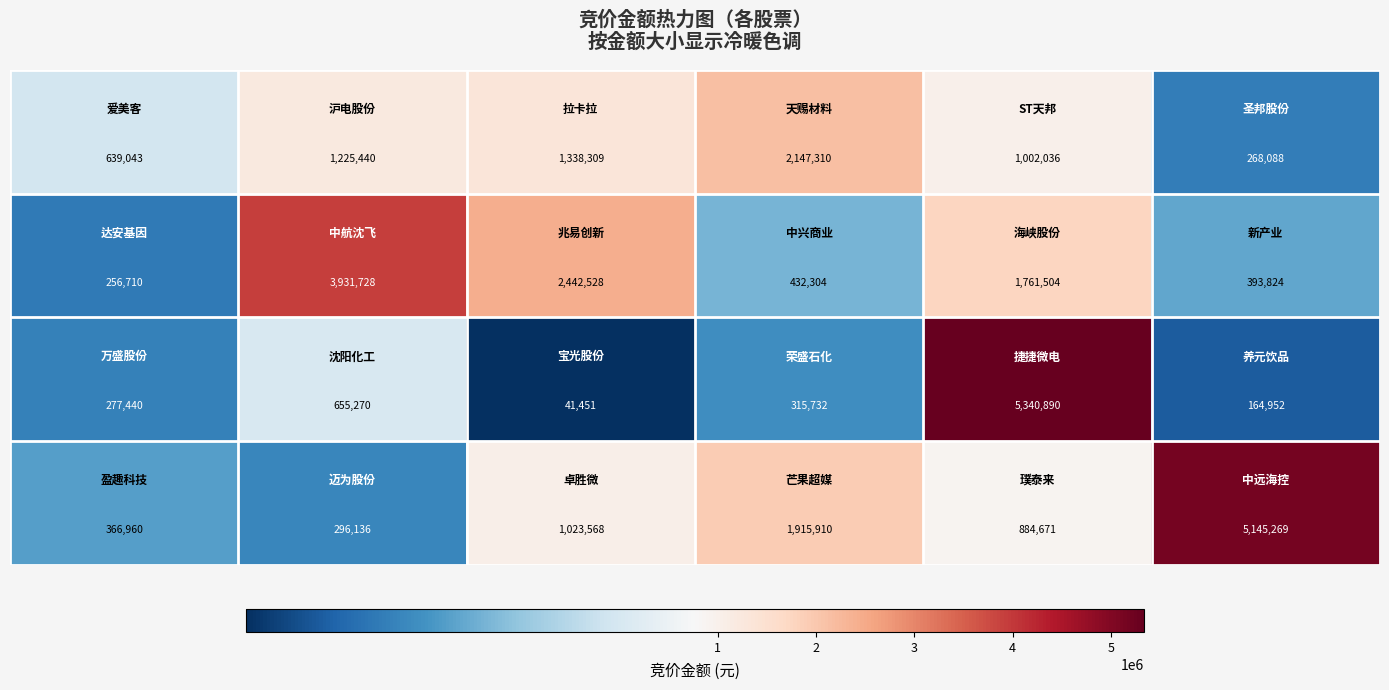

At how many categories does at least one series exceed 1846433?

5